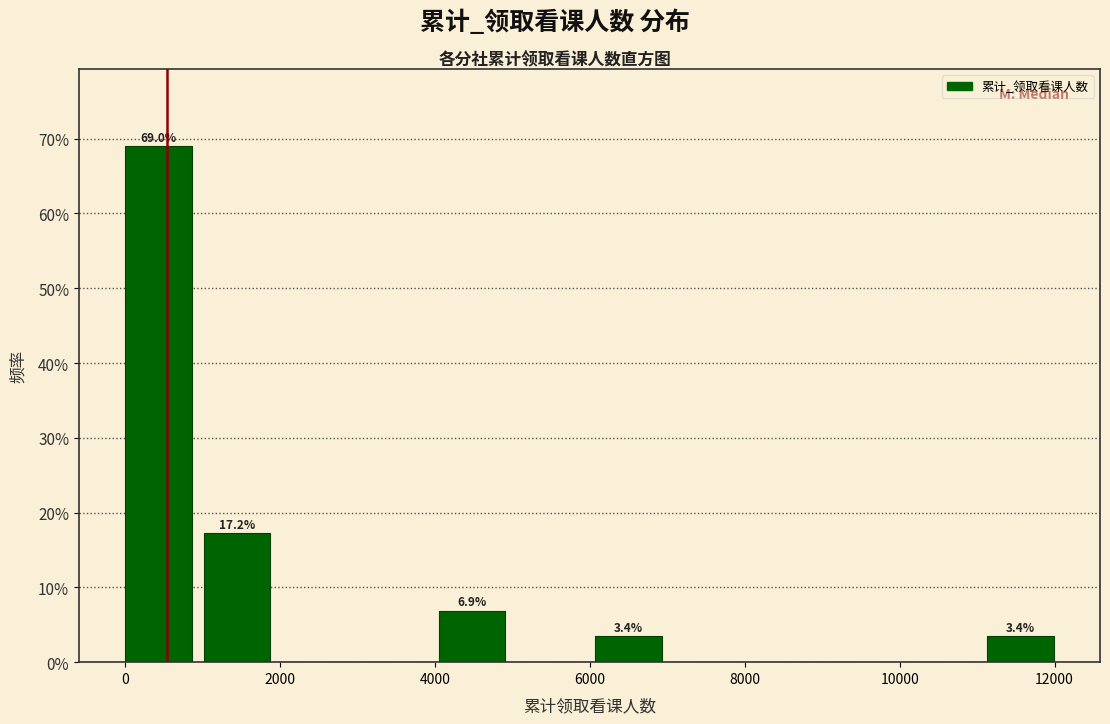

Which range on the x-axis has the tallest bar?

0 to 1000